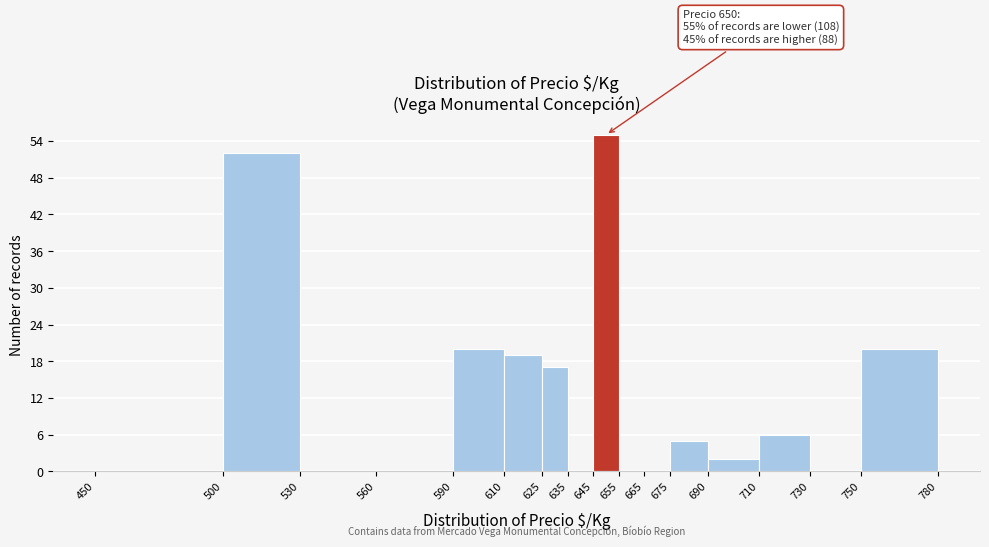

Which range on the x-axis has the tallest bar?

645 to 655